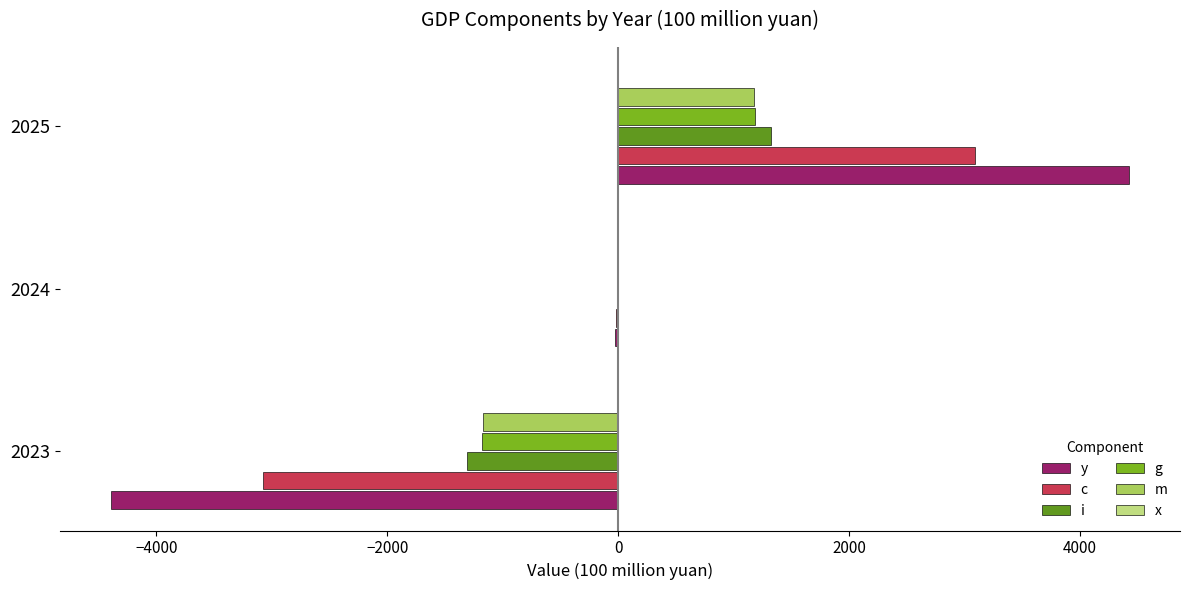

At which category is the sum across all series the highest?

2025